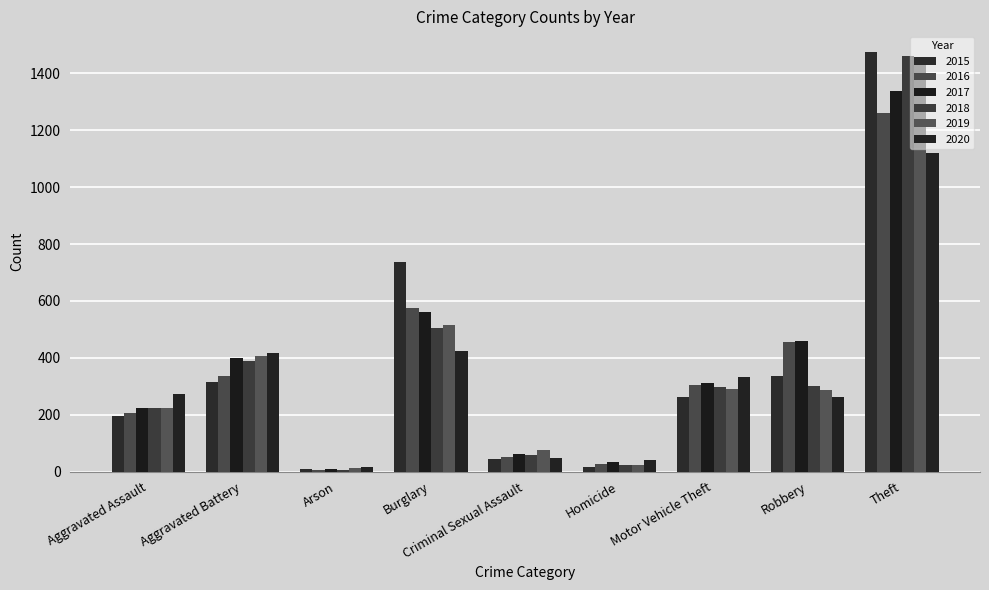

At which label does 2018 reach its minimum?

Arson